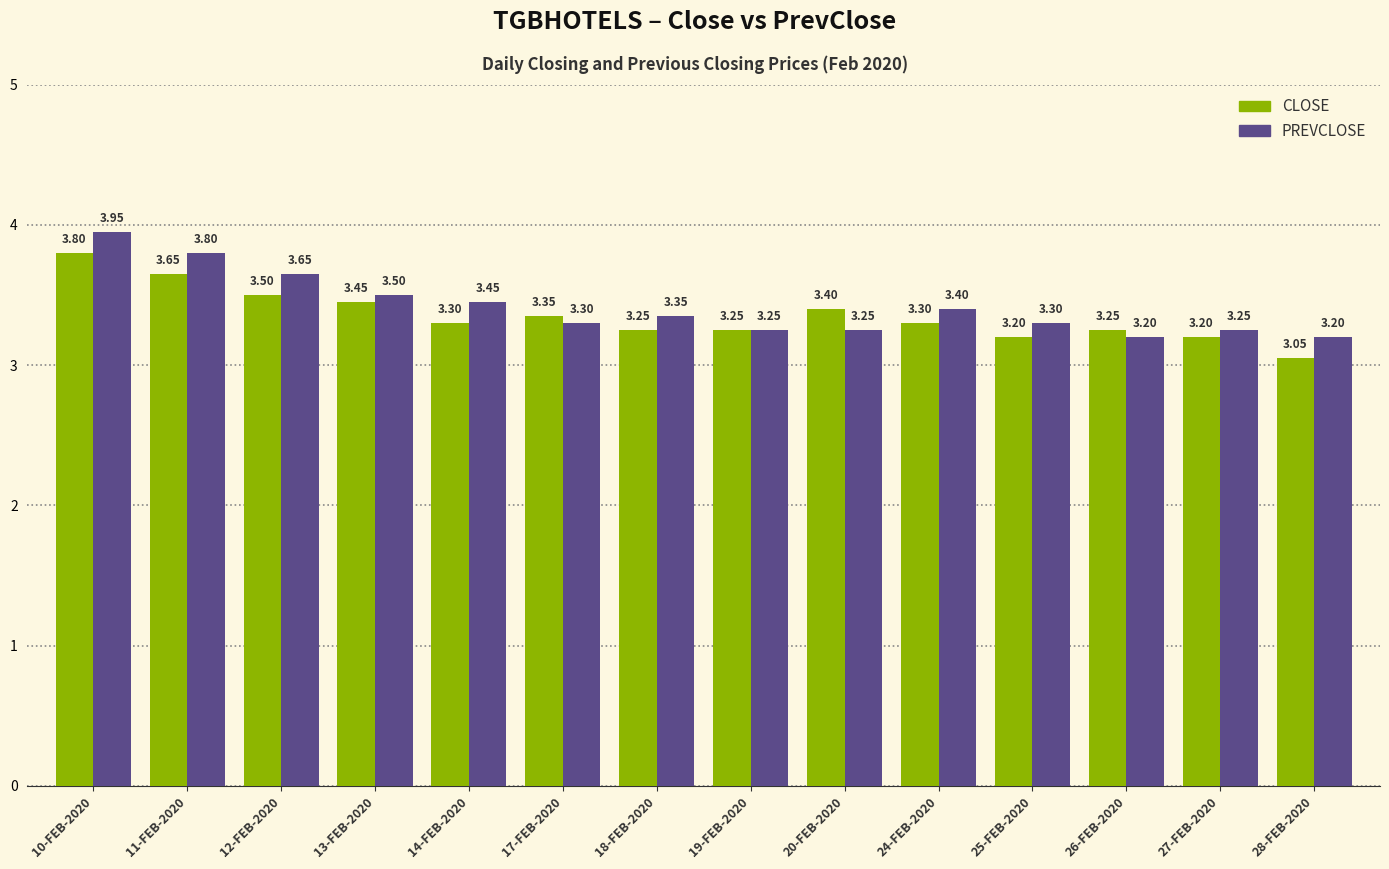

What is the sum of all CLOSE values?

47.0